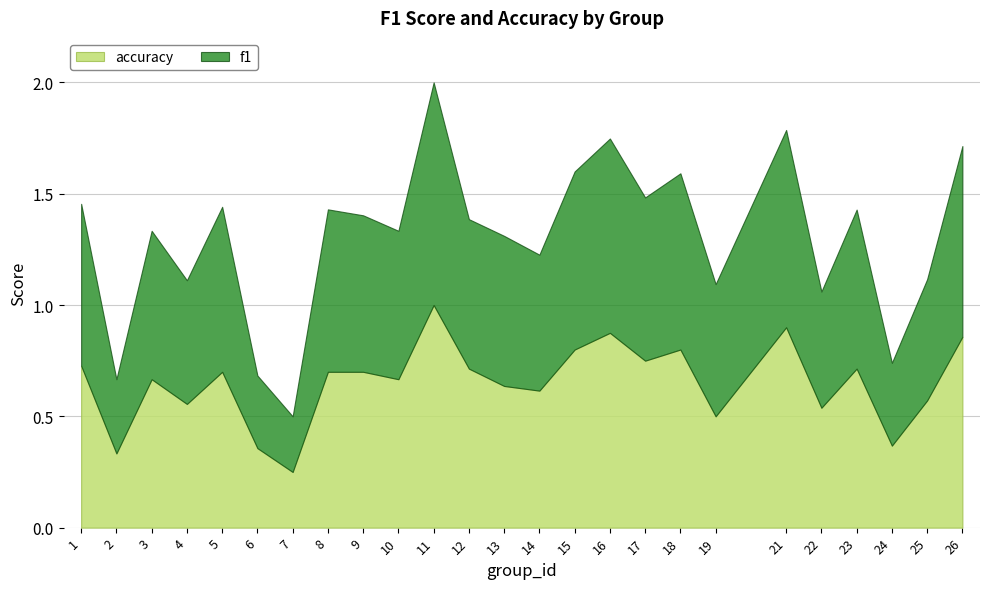

Rank the series by their maximum value, from lowest to highest.

f1, accuracy